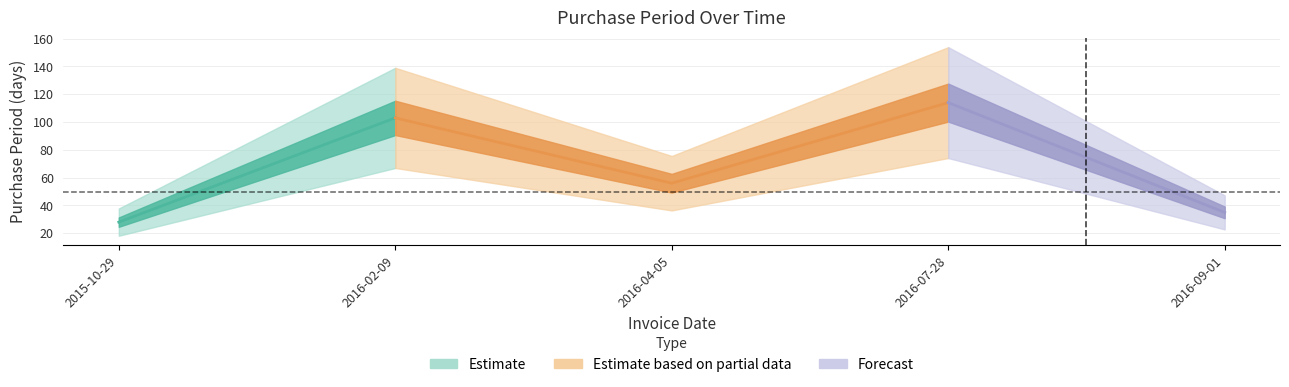

Which label corresponds to the smallest value in the chart?

2015-10-29